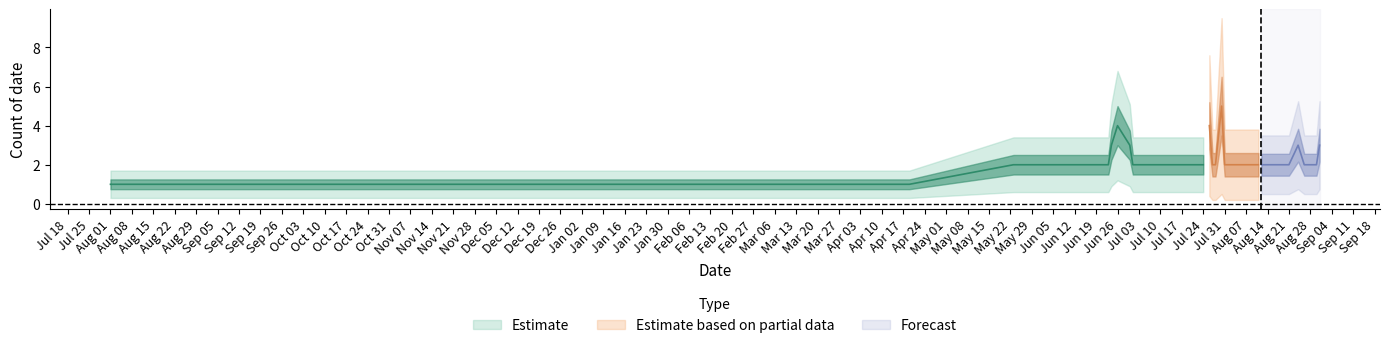

True or false: there are more than 0 points higher than both neighbors.

True